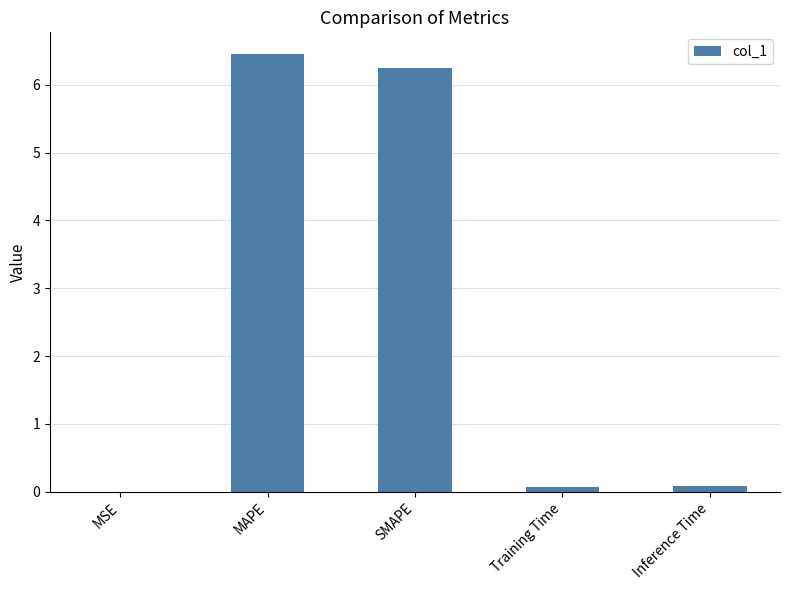

Count the number of data series in this chart.

1